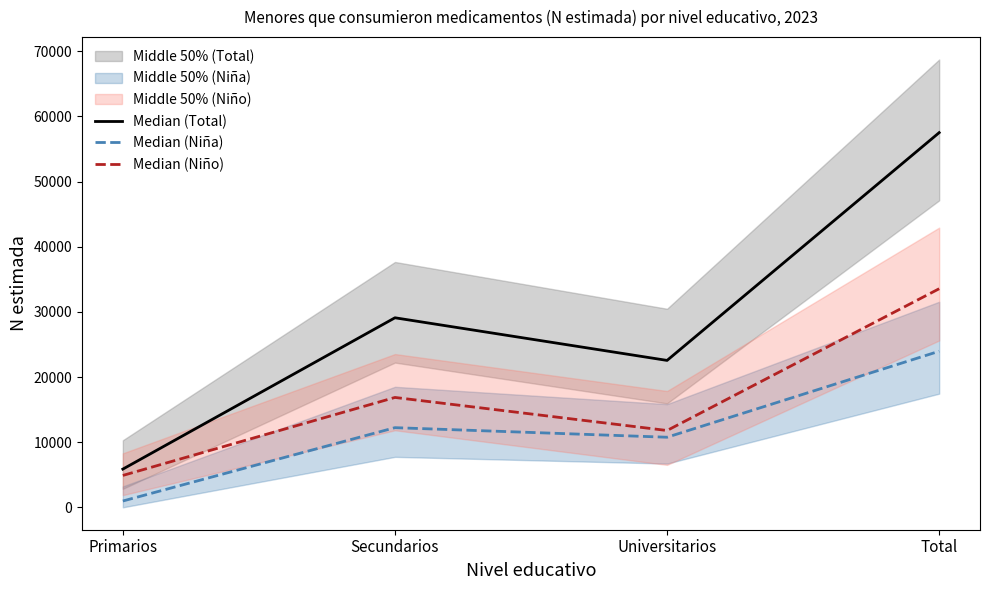

True or false: Median (Total) has a value of 3024 at Primarios.

False